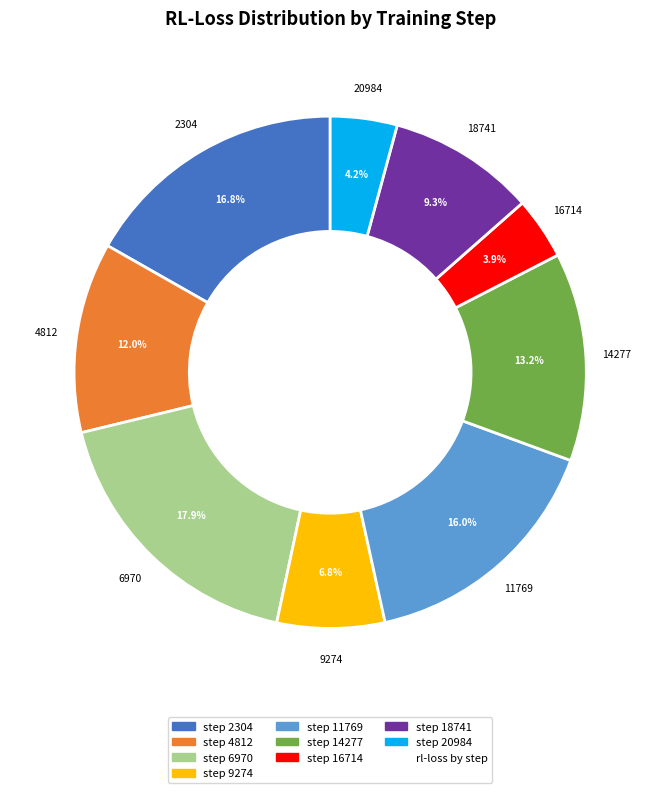

How many slices are in this pie chart?

9